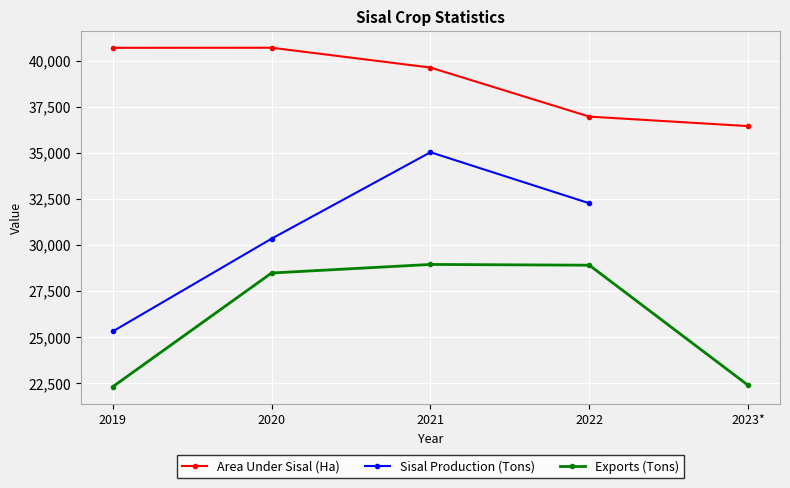

Which series has the largest total across all categories?

Area Under Sisal (Ha)